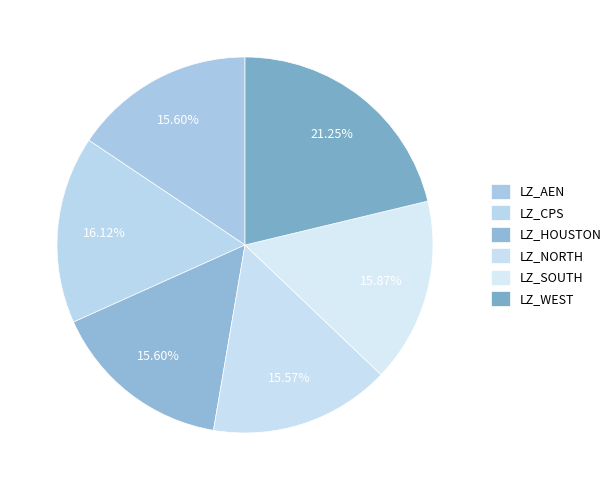

How much of the chart is everything except LZ_WEST?

78.8%